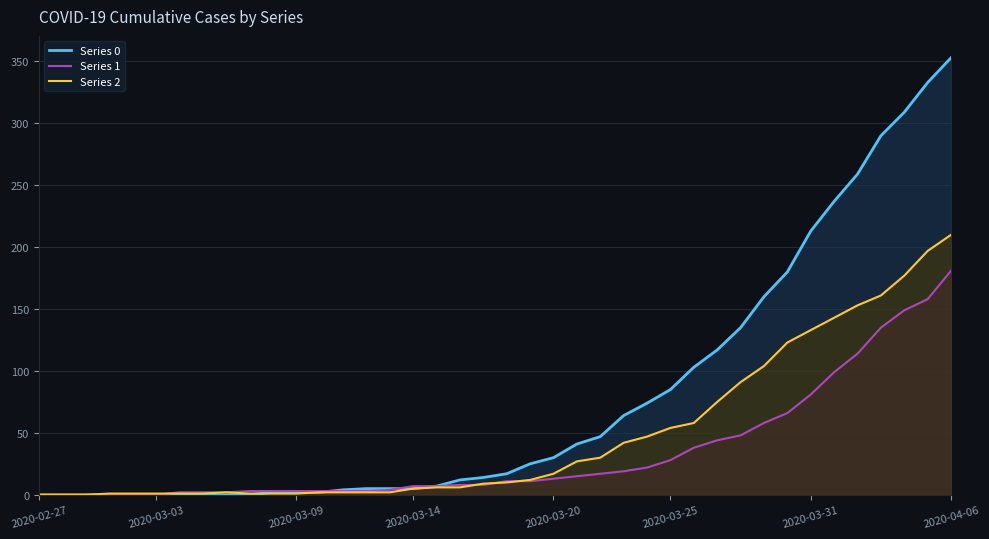

What is the sum of the Series 1 values at 36 and 13?

138